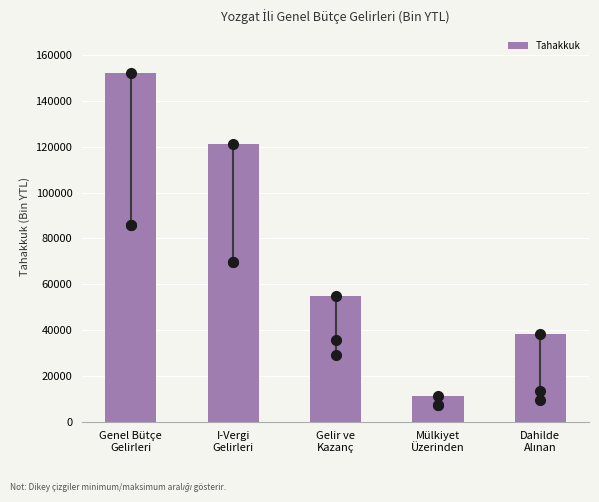

Reading right to left, list all the values displayed in this chart.

38097	11034	55074	121136	152000